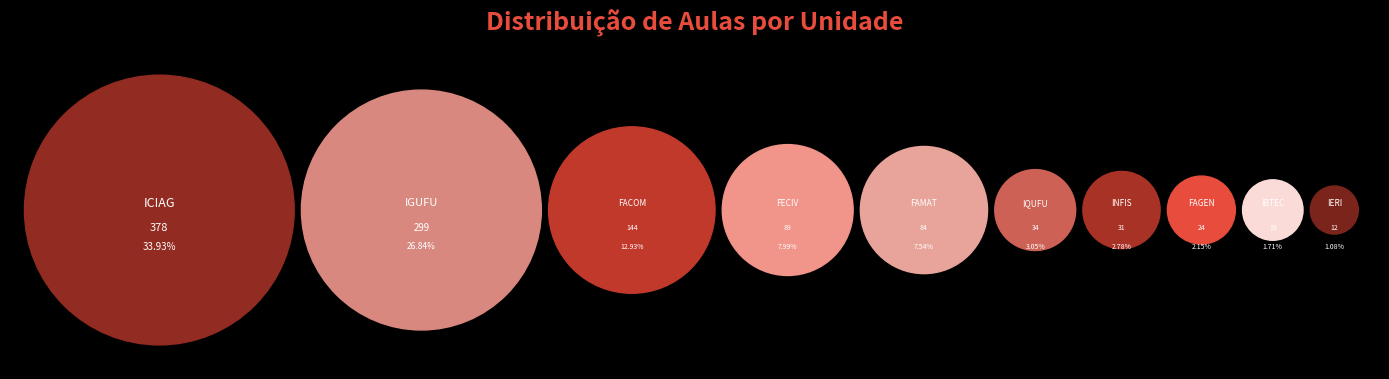

Which slice is the smallest?

IERI